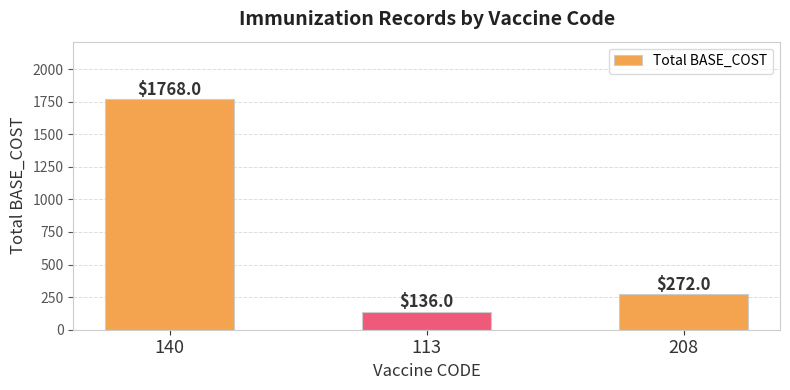

Rank the categories by value from lowest to highest.

113, 208, 140